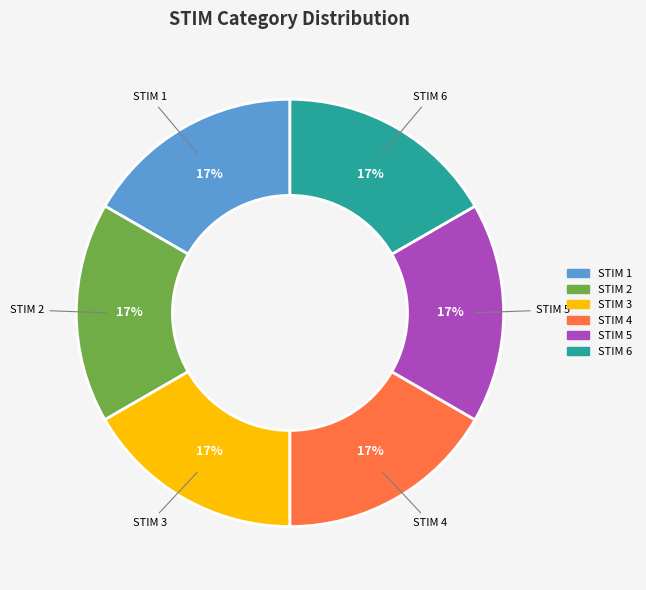

Is there any slice that represents more than half of the pie?

No